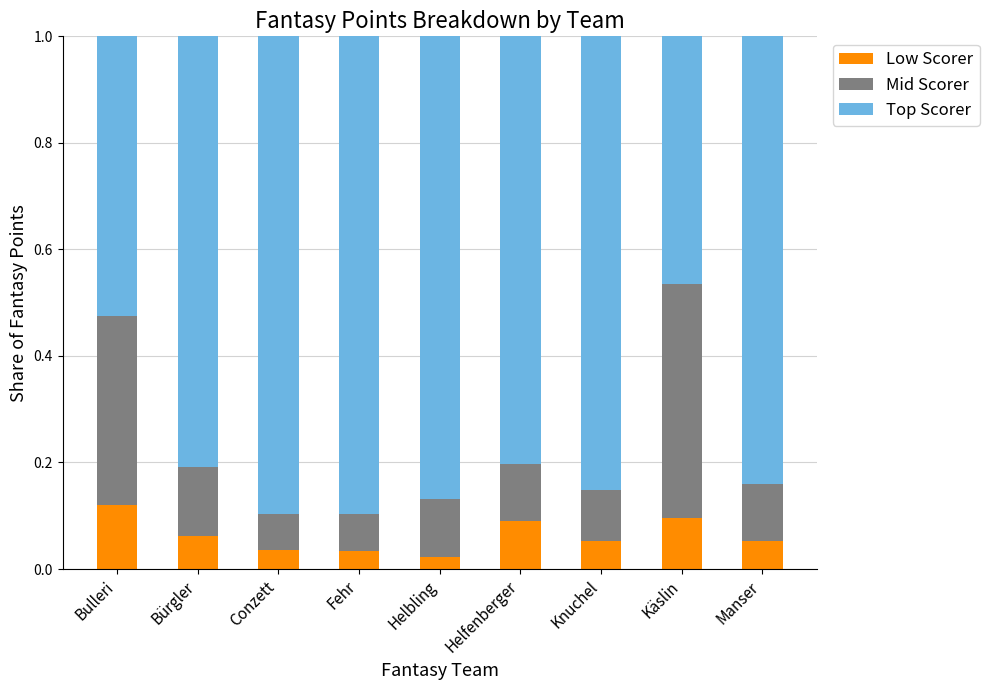

Count the Low Scorer values in the range 0 to 1.

9